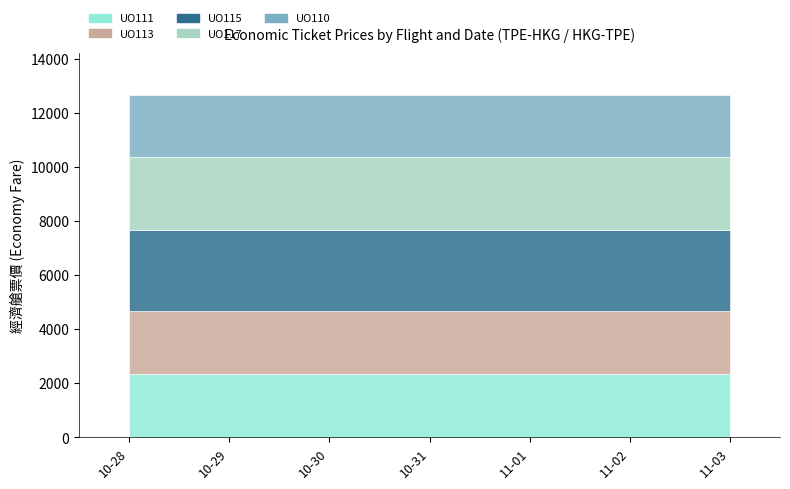

True or false: UO113 and UO110 intersect in this chart.

False